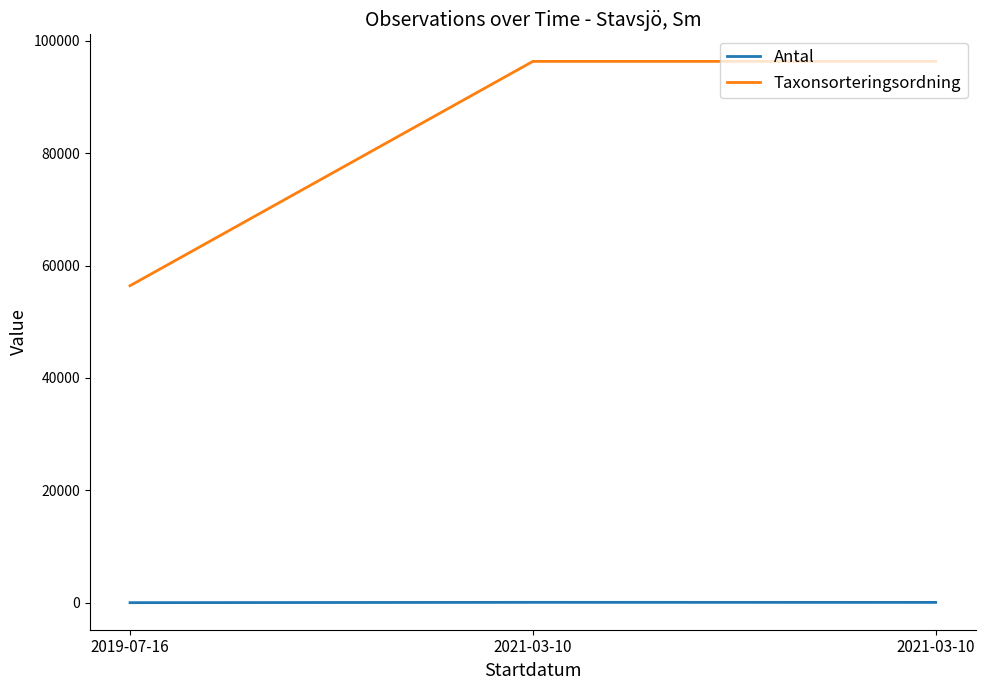

How many series are shown in this chart?

2